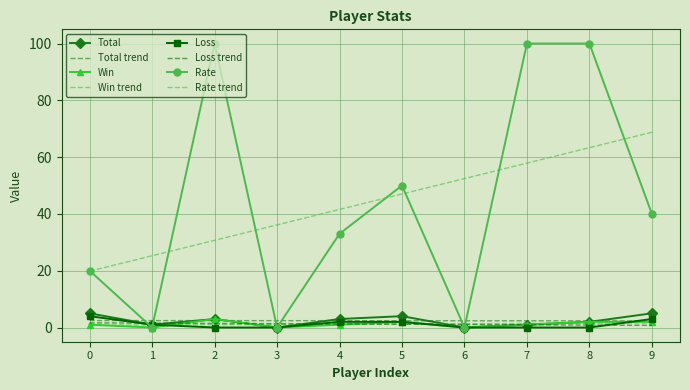

True or false: Total has a value of 1.7 at 0.

False